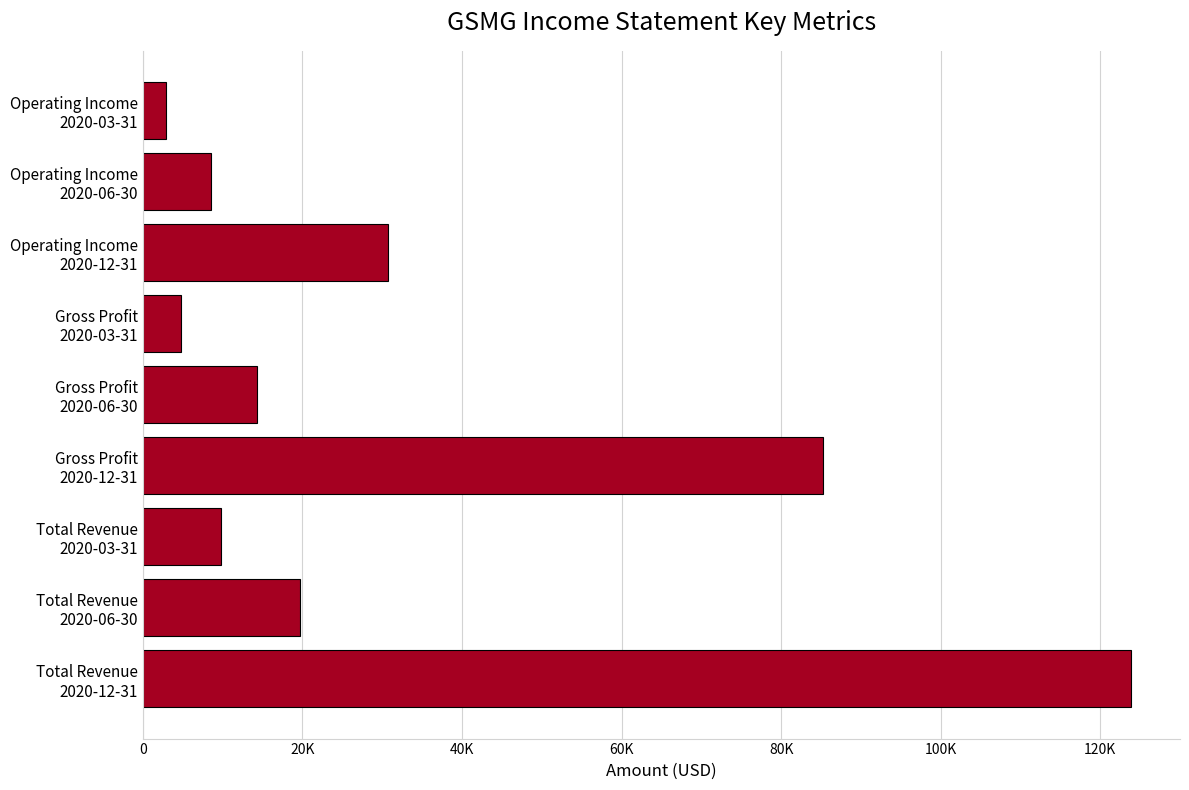

Are the bars horizontal?

Yes